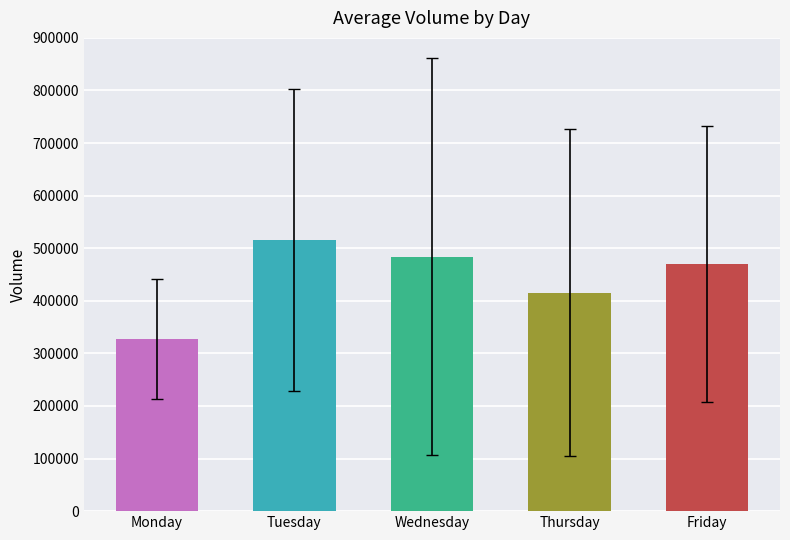

True or false: the data shows 326935.2 at Monday.

True